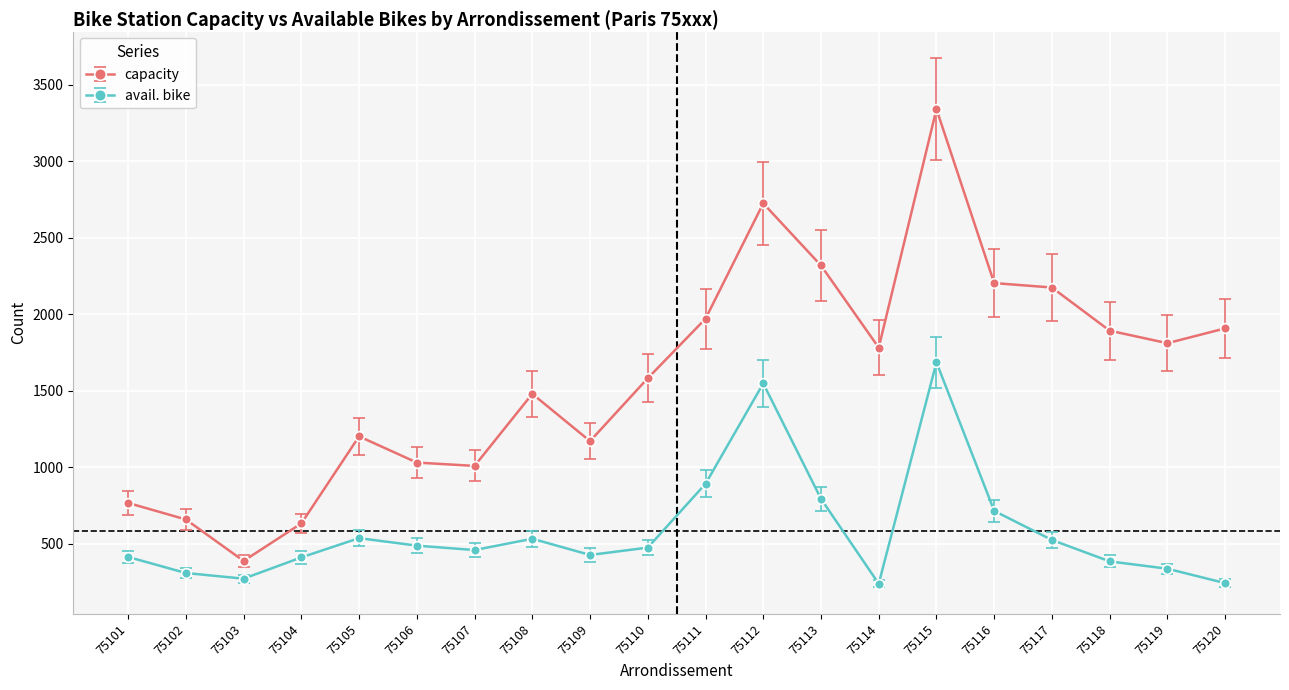

At which category is the sum across all series the highest?

75115